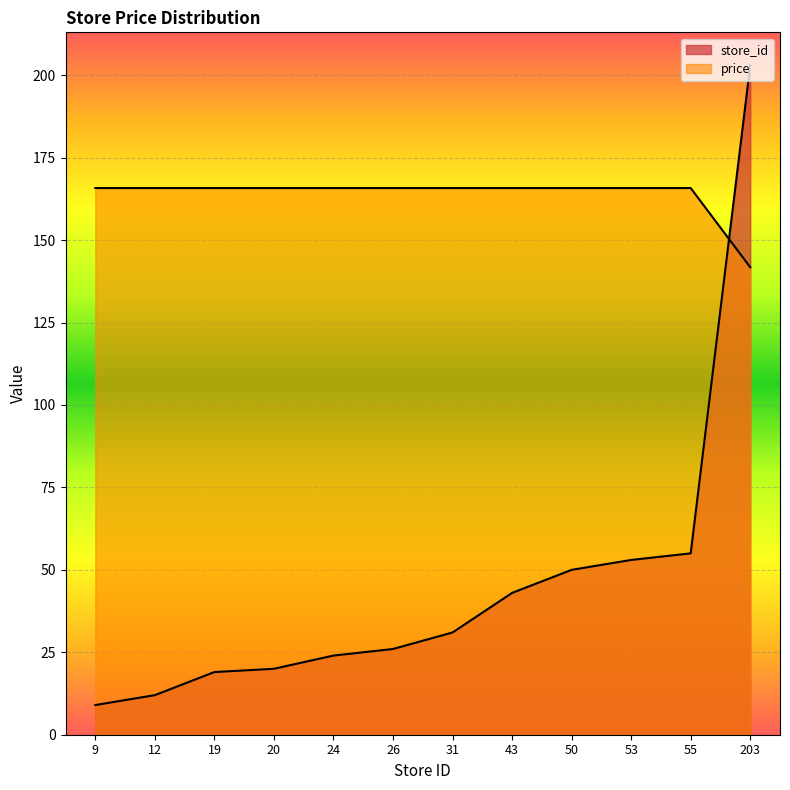

The value of price at 26 is 41.6. True or false?

False